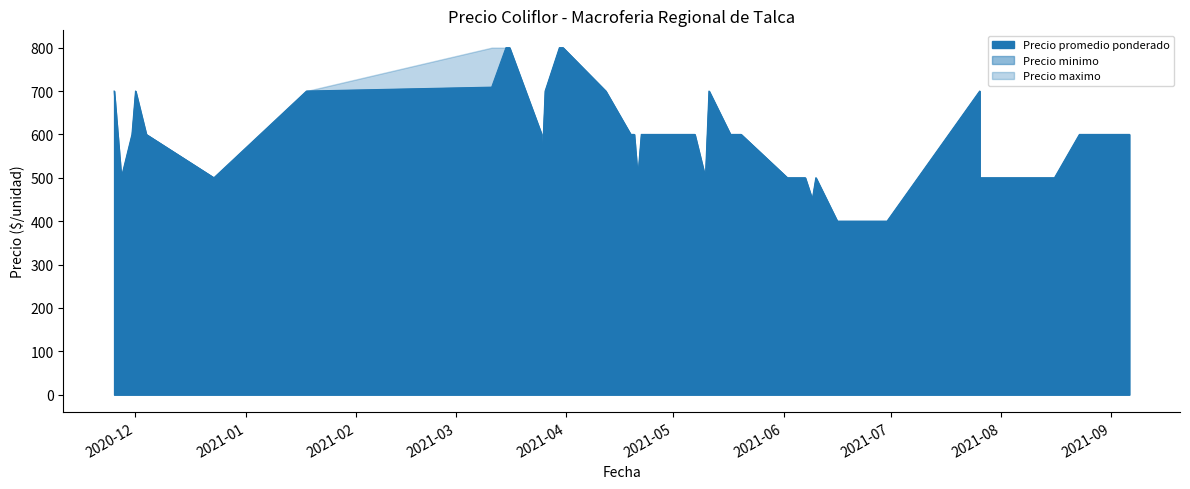

At 2021-06-03, list the series in order from largest to smallest.

Precio promedio ponderado, Precio minimo, Precio maximo